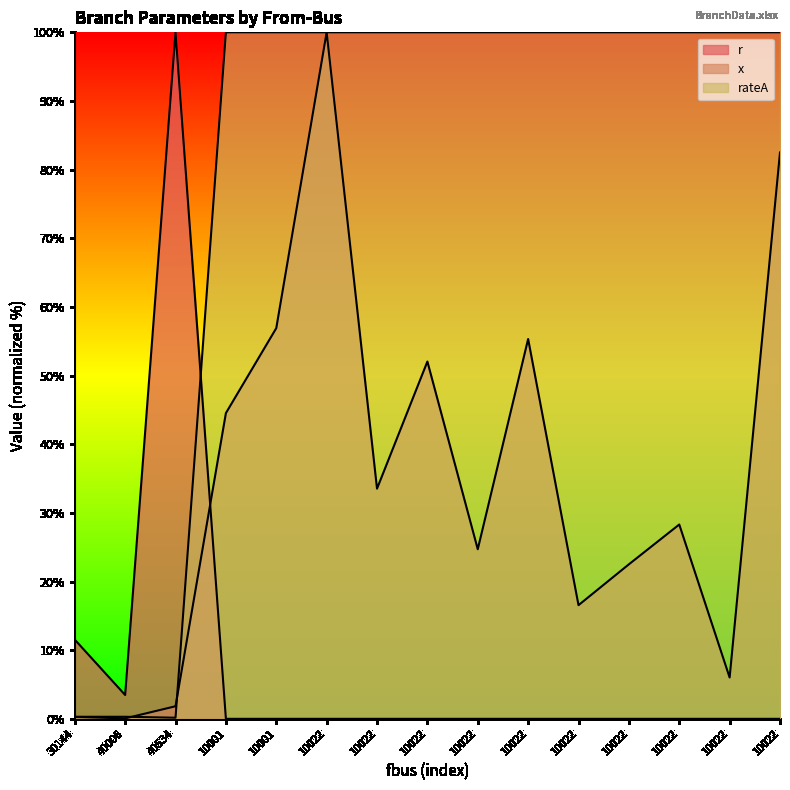

True or false: r has more than 1 points higher than both neighbors.

False